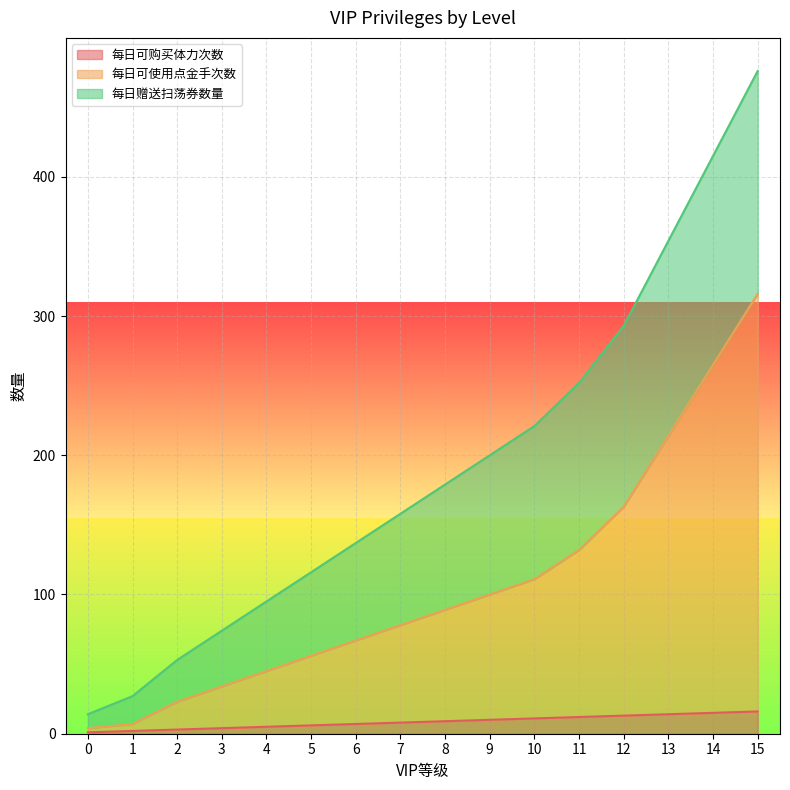

What are all the series names shown in the legend?

每日可购买体力次数, 每日可使用点金手次数, 每日赠送扫荡券数量